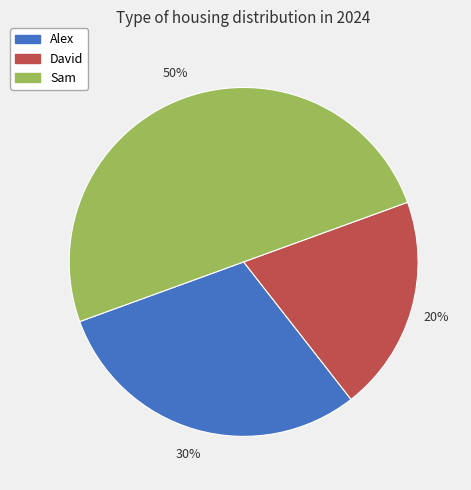

Rank the categories by value from lowest to highest.

David, Alex, Sam